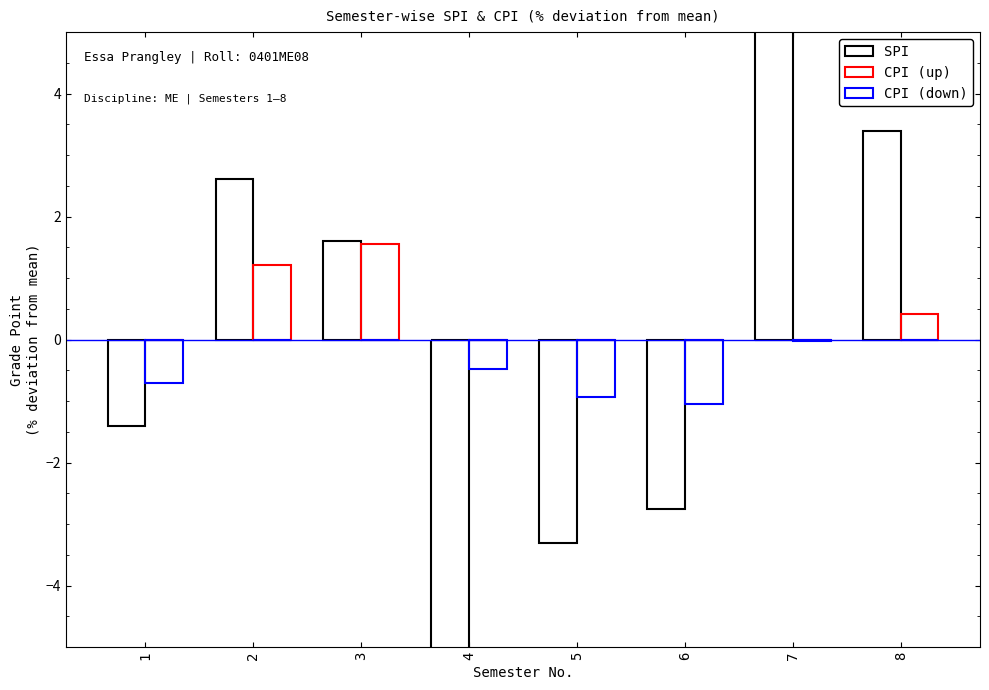

Is the value of SPI at 6 greater than the value of CPI (up) at 1?

No